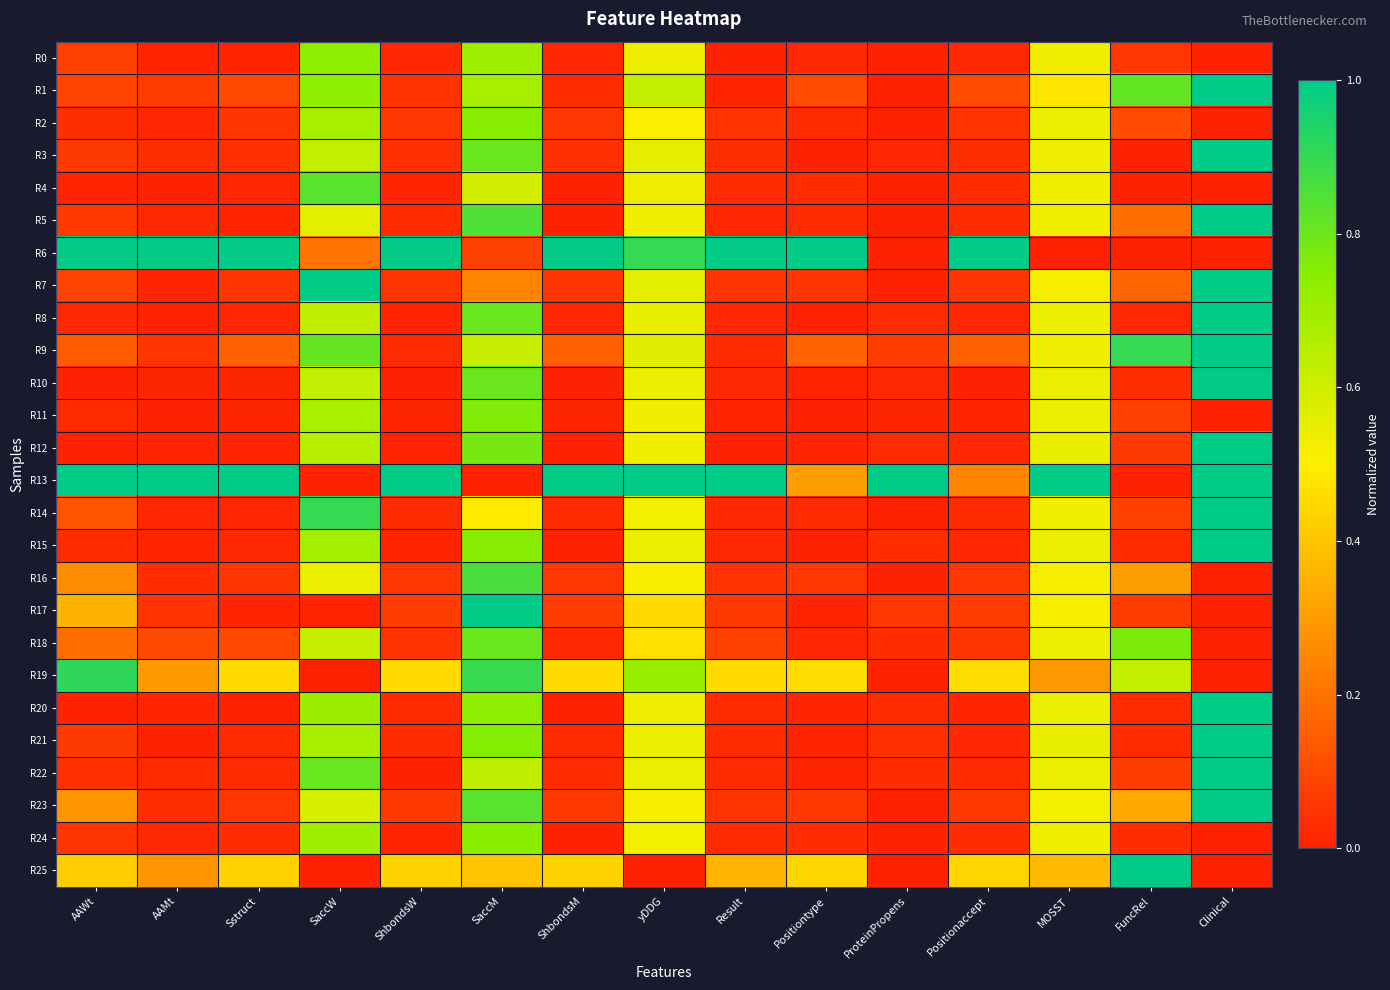

Reading right to left, list all the values displayed in this chart.

R0: Clinical=0.0	FuncRel=0.1	MOSST=0.5	Positionaccept=0.0	ProteinPropens=0.0	Positiontype=0.0	Result=0.0	yDDG=0.5	ShbondsM=0.0	SaccM=0.7	ShbondsW=0.0	SaccW=0.7	Sstruct=0.0	AAMt=0.0	AAWt=0.1
R1: Clinical=1.0	FuncRel=0.8	MOSST=0.5	Positionaccept=0.1	ProteinPropens=0.0	Positiontype=0.1	Result=0.0	yDDG=0.6	ShbondsM=0.0	SaccM=0.7	ShbondsW=0.0	SaccW=0.7	Sstruct=0.1	AAMt=0.1	AAWt=0.1
R2: Clinical=0.0	FuncRel=0.1	MOSST=0.5	Positionaccept=0.0	ProteinPropens=0.0	Positiontype=0.0	Result=0.0	yDDG=0.5	ShbondsM=0.1	SaccM=0.8	ShbondsW=0.1	SaccW=0.7	Sstruct=0.1	AAMt=0.0	AAWt=0.0
R3: Clinical=1.0	FuncRel=0.0	MOSST=0.5	Positionaccept=0.0	ProteinPropens=0.0	Positiontype=0.0	Result=0.0	yDDG=0.6	ShbondsM=0.0	SaccM=0.8	ShbondsW=0.0	SaccW=0.6	Sstruct=0.0	AAMt=0.0	AAWt=0.1
R4: Clinical=0.0	FuncRel=0.0	MOSST=0.5	Positionaccept=0.0	ProteinPropens=0.0	Positiontype=0.0	Result=0.0	yDDG=0.5	ShbondsM=0.0	SaccM=0.6	ShbondsW=0.0	SaccW=0.8	Sstruct=0.0	AAMt=0.0	AAWt=0.0
R5: Clinical=1.0	FuncRel=0.2	MOSST=0.5	Positionaccept=0.0	ProteinPropens=0.0	Positiontype=0.0	Result=0.0	yDDG=0.5	ShbondsM=0.0	SaccM=0.8	ShbondsW=0.0	SaccW=0.6	Sstruct=0.0	AAMt=0.0	AAWt=0.1
R6: Clinical=0.0	FuncRel=0.0	MOSST=0.0	Positionaccept=1.0	ProteinPropens=0.0	Positiontype=1.0	Result=1.0	yDDG=0.9	ShbondsM=1.0	SaccM=0.1	ShbondsW=1.0	SaccW=0.2	Sstruct=1.0	AAMt=1.0	AAWt=1.0
R7: Clinical=1.0	FuncRel=0.2	MOSST=0.5	Positionaccept=0.1	ProteinPropens=0.0	Positiontype=0.1	Result=0.0	yDDG=0.6	ShbondsM=0.0	SaccM=0.2	ShbondsW=0.0	SaccW=1.0	Sstruct=0.0	AAMt=0.0	AAWt=0.1
R8: Clinical=1.0	FuncRel=0.0	MOSST=0.5	Positionaccept=0.0	ProteinPropens=0.0	Positiontype=0.0	Result=0.0	yDDG=0.5	ShbondsM=0.0	SaccM=0.8	ShbondsW=0.0	SaccW=0.6	Sstruct=0.0	AAMt=0.0	AAWt=0.0
R9: Clinical=1.0	FuncRel=0.9	MOSST=0.5	Positionaccept=0.2	ProteinPropens=0.1	Positiontype=0.2	Result=0.0	yDDG=0.6	ShbondsM=0.2	SaccM=0.6	ShbondsW=0.0	SaccW=0.8	Sstruct=0.2	AAMt=0.0	AAWt=0.1
R10: Clinical=1.0	FuncRel=0.0	MOSST=0.5	Positionaccept=0.0	ProteinPropens=0.0	Positiontype=0.0	Result=0.0	yDDG=0.5	ShbondsM=0.0	SaccM=0.8	ShbondsW=0.0	SaccW=0.6	Sstruct=0.0	AAMt=0.0	AAWt=0.0
R11: Clinical=0.0	FuncRel=0.1	MOSST=0.5	Positionaccept=0.0	ProteinPropens=0.0	Positiontype=0.0	Result=0.0	yDDG=0.5	ShbondsM=0.0	SaccM=0.8	ShbondsW=0.0	SaccW=0.7	Sstruct=0.0	AAMt=0.0	AAWt=0.0
R12: Clinical=1.0	FuncRel=0.1	MOSST=0.5	Positionaccept=0.0	ProteinPropens=0.0	Positiontype=0.0	Result=0.0	yDDG=0.5	ShbondsM=0.0	SaccM=0.8	ShbondsW=0.0	SaccW=0.7	Sstruct=0.0	AAMt=0.0	AAWt=0.0
R13: Clinical=1.0	FuncRel=0.0	MOSST=1.0	Positionaccept=0.2	ProteinPropens=1.0	Positiontype=0.3	Result=1.0	yDDG=1.0	ShbondsM=1.0	SaccM=0.0	ShbondsW=1.0	SaccW=0.0	Sstruct=1.0	AAMt=1.0	AAWt=1.0
R14: Clinical=1.0	FuncRel=0.1	MOSST=0.5	Positionaccept=0.0	ProteinPropens=0.0	Positiontype=0.0	Result=0.0	yDDG=0.5	ShbondsM=0.0	SaccM=0.5	ShbondsW=0.0	SaccW=0.9	Sstruct=0.0	AAMt=0.0	AAWt=0.1
R15: Clinical=1.0	FuncRel=0.0	MOSST=0.5	Positionaccept=0.0	ProteinPropens=0.0	Positiontype=0.0	Result=0.0	yDDG=0.5	ShbondsM=0.0	SaccM=0.8	ShbondsW=0.0	SaccW=0.7	Sstruct=0.0	AAMt=0.0	AAWt=0.0
R16: Clinical=0.0	FuncRel=0.3	MOSST=0.5	Positionaccept=0.1	ProteinPropens=0.0	Positiontype=0.1	Result=0.0	yDDG=0.5	ShbondsM=0.1	SaccM=0.9	ShbondsW=0.1	SaccW=0.5	Sstruct=0.1	AAMt=0.0	AAWt=0.3
R17: Clinical=0.0	FuncRel=0.1	MOSST=0.5	Positionaccept=0.1	ProteinPropens=0.1	Positiontype=0.0	Result=0.1	yDDG=0.5	ShbondsM=0.1	SaccM=1.0	ShbondsW=0.1	SaccW=0.0	Sstruct=0.0	AAMt=0.0	AAWt=0.4
R18: Clinical=0.0	FuncRel=0.8	MOSST=0.5	Positionaccept=0.0	ProteinPropens=0.0	Positiontype=0.0	Result=0.1	yDDG=0.5	ShbondsM=0.0	SaccM=0.8	ShbondsW=0.0	SaccW=0.6	Sstruct=0.1	AAMt=0.1	AAWt=0.2
R19: Clinical=0.0	FuncRel=0.6	MOSST=0.3	Positionaccept=0.5	ProteinPropens=0.0	Positiontype=0.5	Result=0.5	yDDG=0.7	ShbondsM=0.5	SaccM=0.9	ShbondsW=0.5	SaccW=0.0	Sstruct=0.5	AAMt=0.3	AAWt=0.9
R20: Clinical=1.0	FuncRel=0.0	MOSST=0.5	Positionaccept=0.0	ProteinPropens=0.0	Positiontype=0.0	Result=0.0	yDDG=0.5	ShbondsM=0.0	SaccM=0.7	ShbondsW=0.0	SaccW=0.7	Sstruct=0.0	AAMt=0.0	AAWt=0.0
R21: Clinical=1.0	FuncRel=0.0	MOSST=0.5	Positionaccept=0.0	ProteinPropens=0.0	Positiontype=0.0	Result=0.0	yDDG=0.5	ShbondsM=0.0	SaccM=0.8	ShbondsW=0.0	SaccW=0.7	Sstruct=0.0	AAMt=0.0	AAWt=0.1
R22: Clinical=1.0	FuncRel=0.1	MOSST=0.5	Positionaccept=0.0	ProteinPropens=0.0	Positiontype=0.0	Result=0.0	yDDG=0.5	ShbondsM=0.0	SaccM=0.6	ShbondsW=0.0	SaccW=0.8	Sstruct=0.0	AAMt=0.0	AAWt=0.0
R23: Clinical=1.0	FuncRel=0.3	MOSST=0.5	Positionaccept=0.1	ProteinPropens=0.0	Positiontype=0.1	Result=0.0	yDDG=0.5	ShbondsM=0.1	SaccM=0.8	ShbondsW=0.1	SaccW=0.6	Sstruct=0.1	AAMt=0.0	AAWt=0.3
R24: Clinical=0.0	FuncRel=0.0	MOSST=0.5	Positionaccept=0.0	ProteinPropens=0.0	Positiontype=0.0	Result=0.0	yDDG=0.5	ShbondsM=0.0	SaccM=0.7	ShbondsW=0.0	SaccW=0.7	Sstruct=0.0	AAMt=0.0	AAWt=0.0
R25: Clinical=0.0	FuncRel=1.0	MOSST=0.4	Positionaccept=0.4	ProteinPropens=0.0	Positiontype=0.4	Result=0.4	yDDG=0.0	ShbondsM=0.4	SaccM=0.4	ShbondsW=0.4	SaccW=0.0	Sstruct=0.4	AAMt=0.3	AAWt=0.4